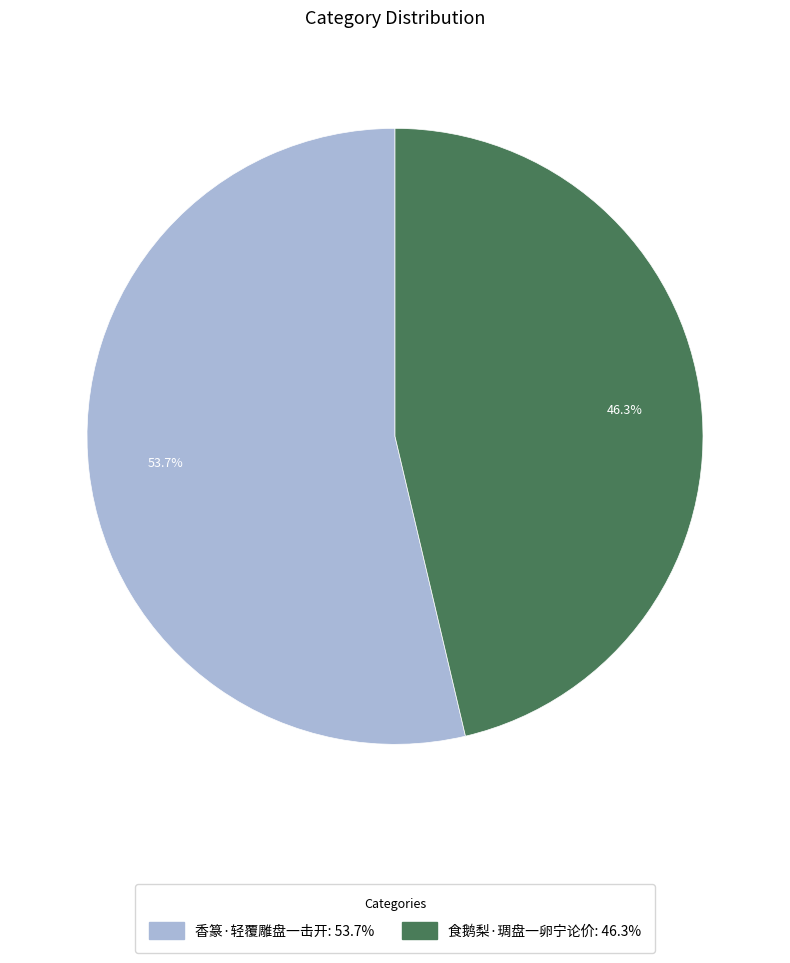

To the nearest percent, what is the average slice percentage?

50%